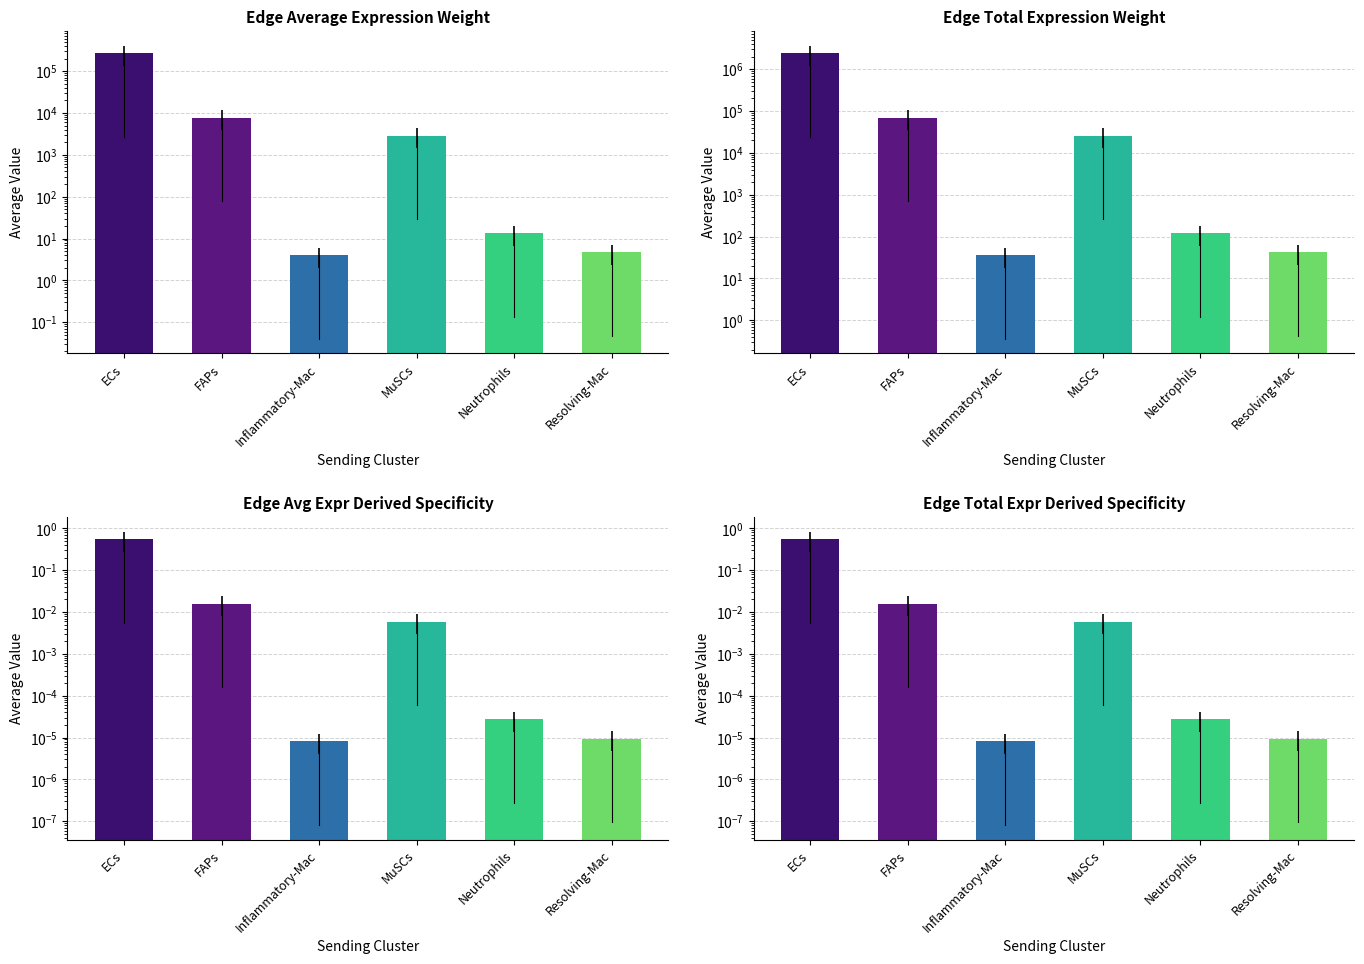

At which category does the chart reach its peak across all series?

ECs